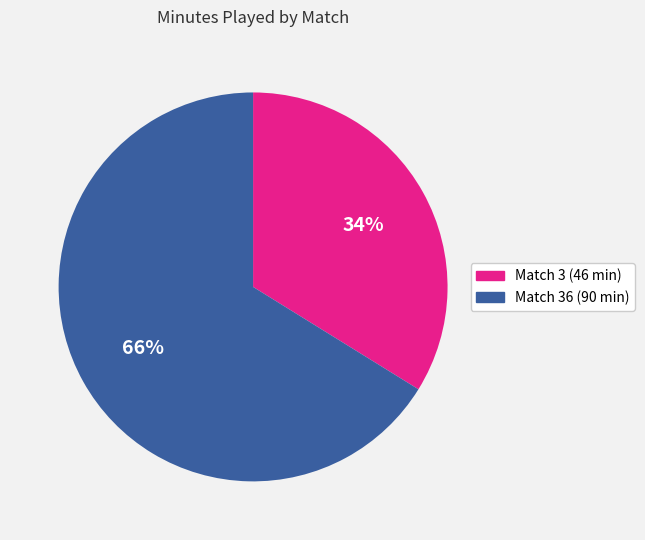

To the nearest percent, what is the difference between the largest and smallest slice percentages?

32%